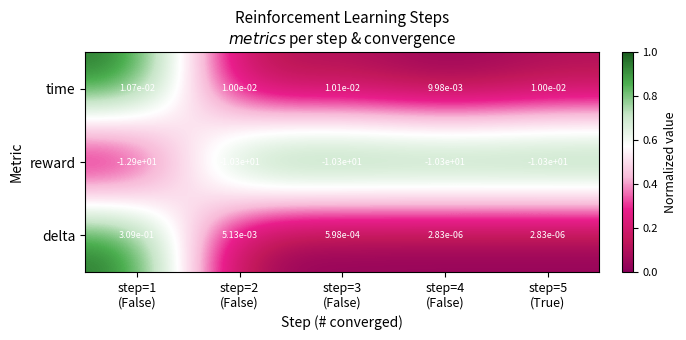

Which series has the largest total across all categories?

delta